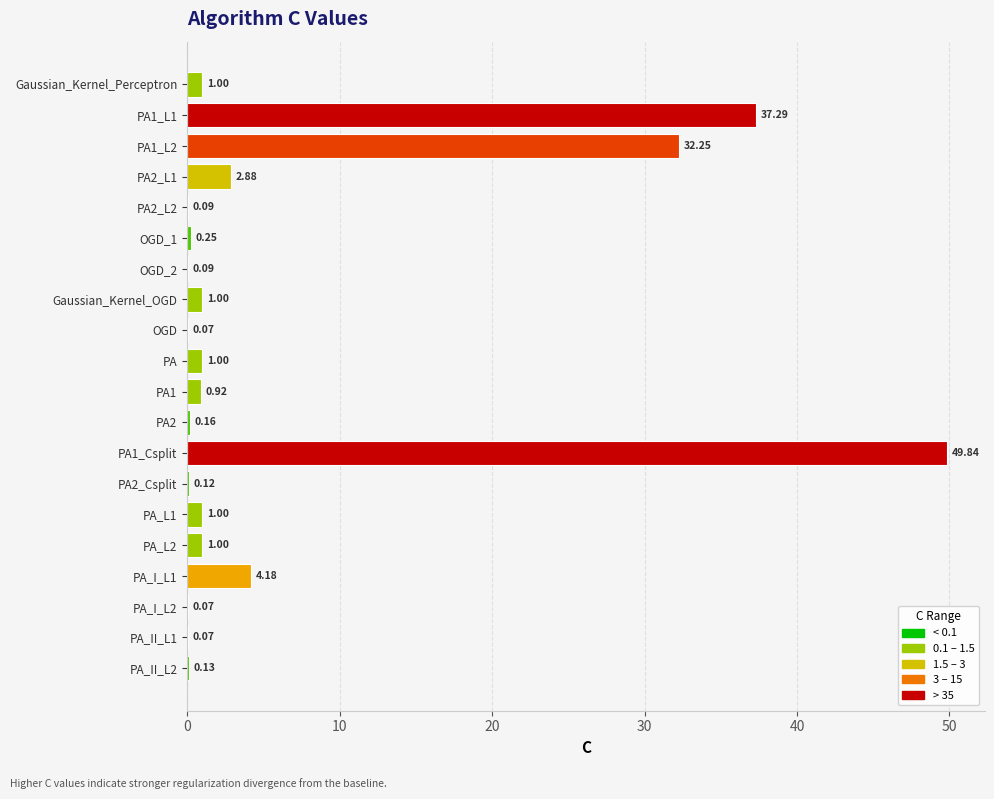

Approximately how many times larger is the value at PA_I_L1 compared to PA2_L1?

1.5